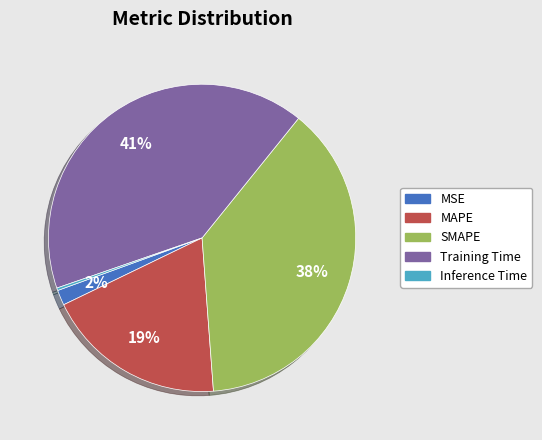

Does MAPE represent more than half of the total?

No